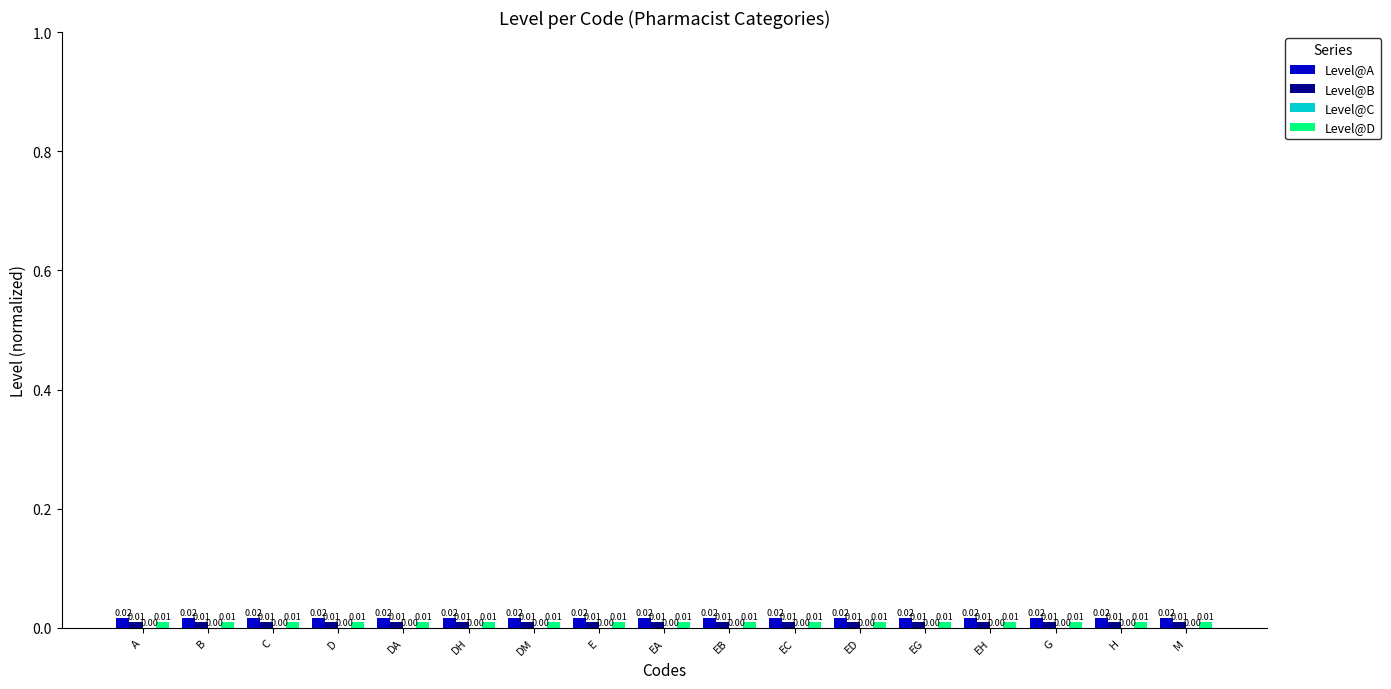

At how many categories does at least one series exceed 0?

17